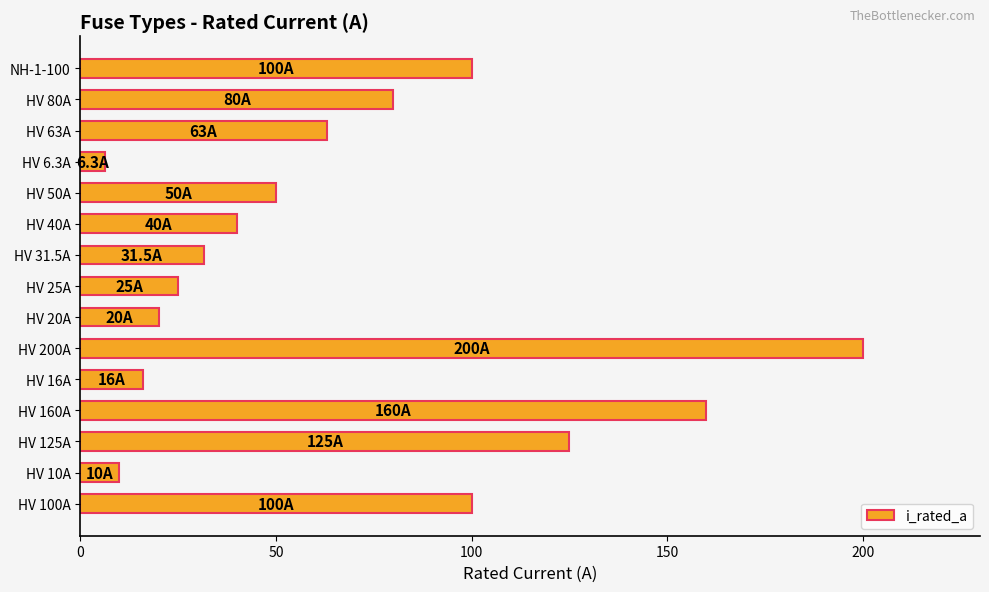

How many values are below 50?

7